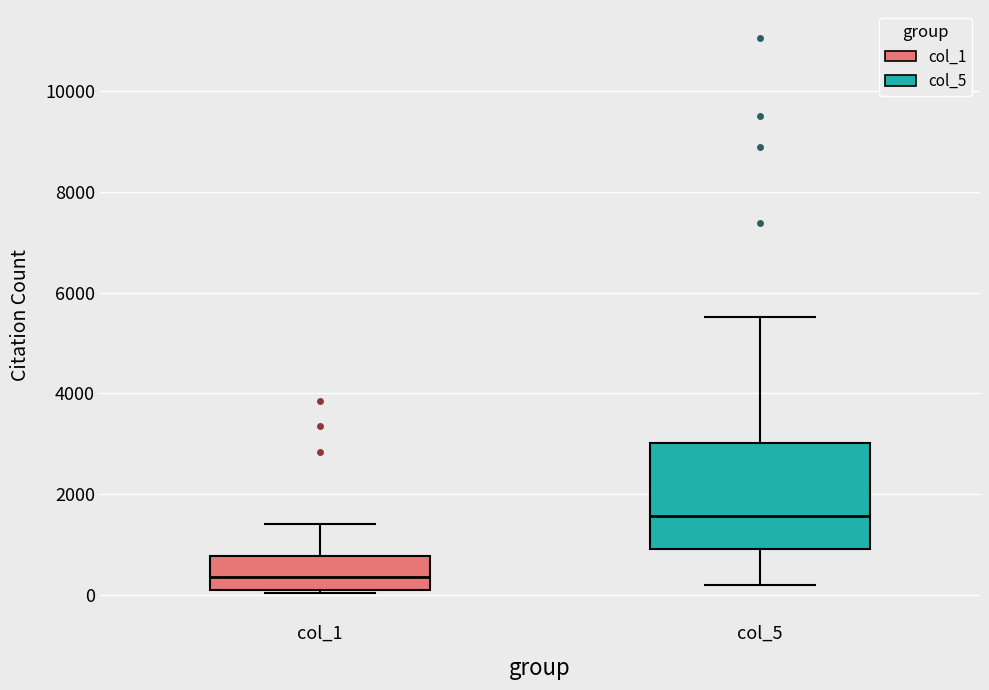

Which box's median line is the highest?

col_5